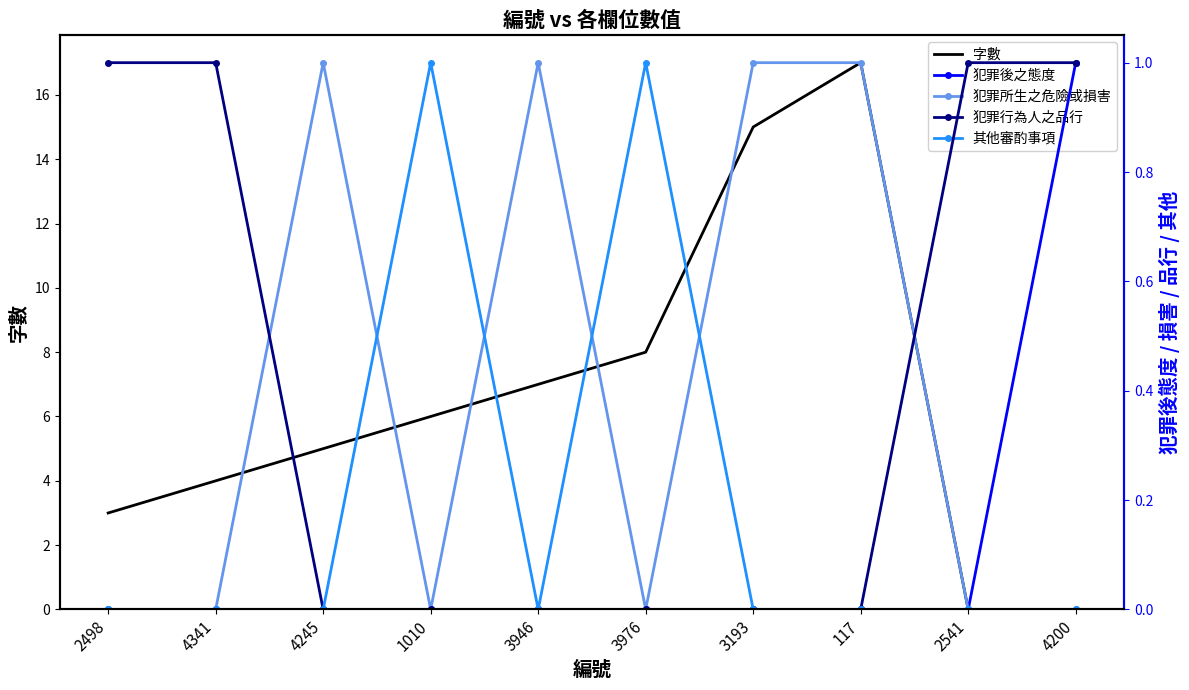

How many data points does each series have?

10